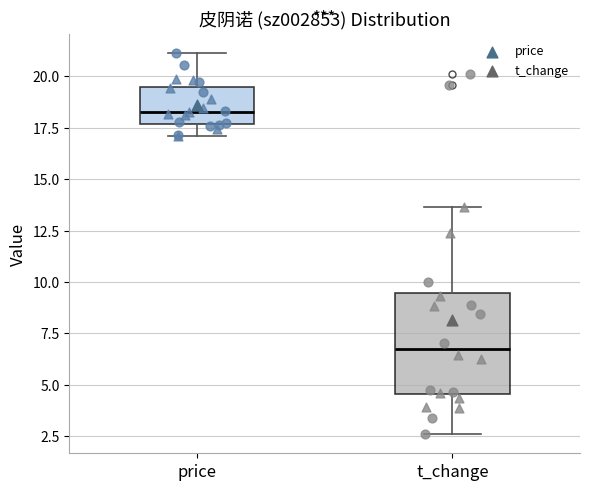

Reading left to right, read every box against the y-axis: the position of its median line, the range the box covers, and the ends of its whiskers. The values are not printed on the chart, so give them approximately, as read against the axis.

price: median 18.5, box 17.5 to 19.5, whiskers 17.0 to 21.0
t_change: median 6.5, box 4.5 to 9.5, whiskers 2.5 to 13.5